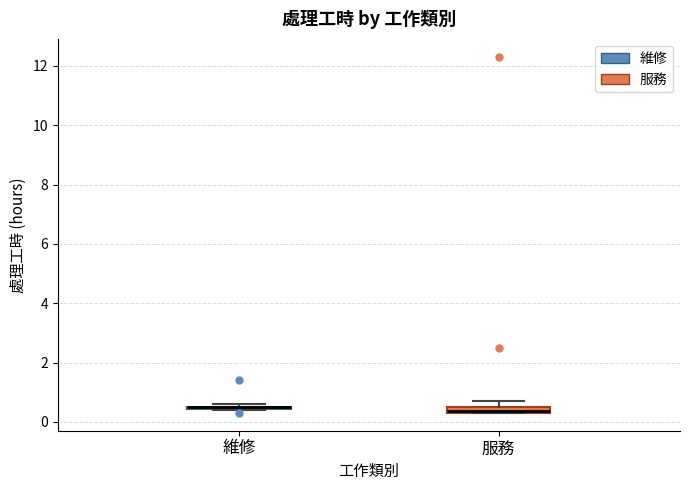

Where is the upper edge of the box for 服務 on the y-axis? The values are not printed on the chart, so give them approximately, as read against the axis.

0.6